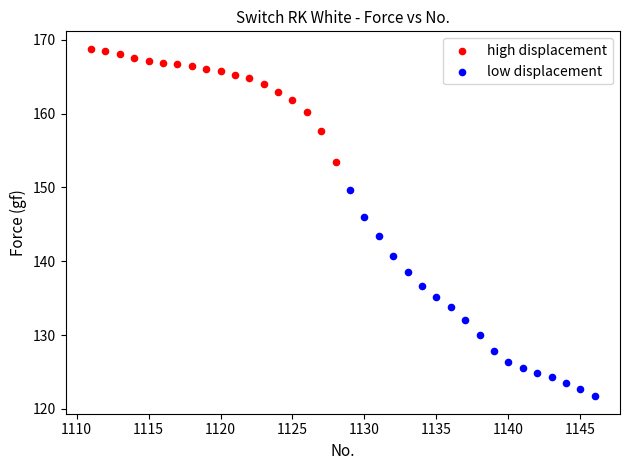

Which series has the largest Y range (max minus min)?

low displacement